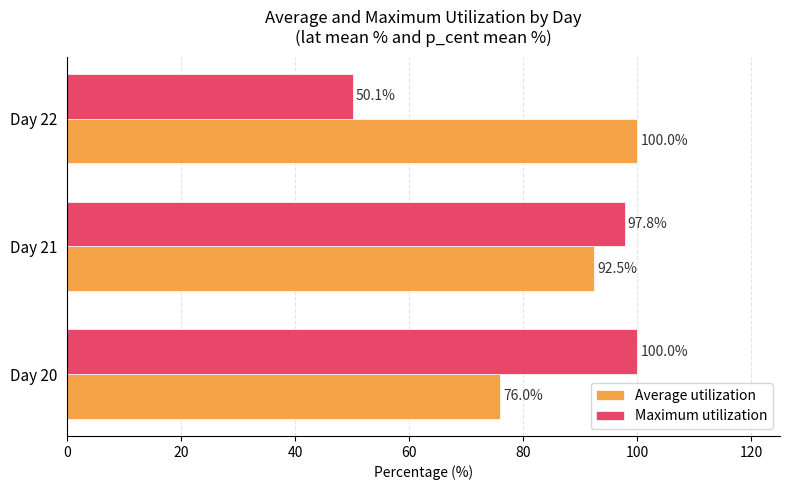

Which series has the largest range (max minus min)?

Maximum utilization